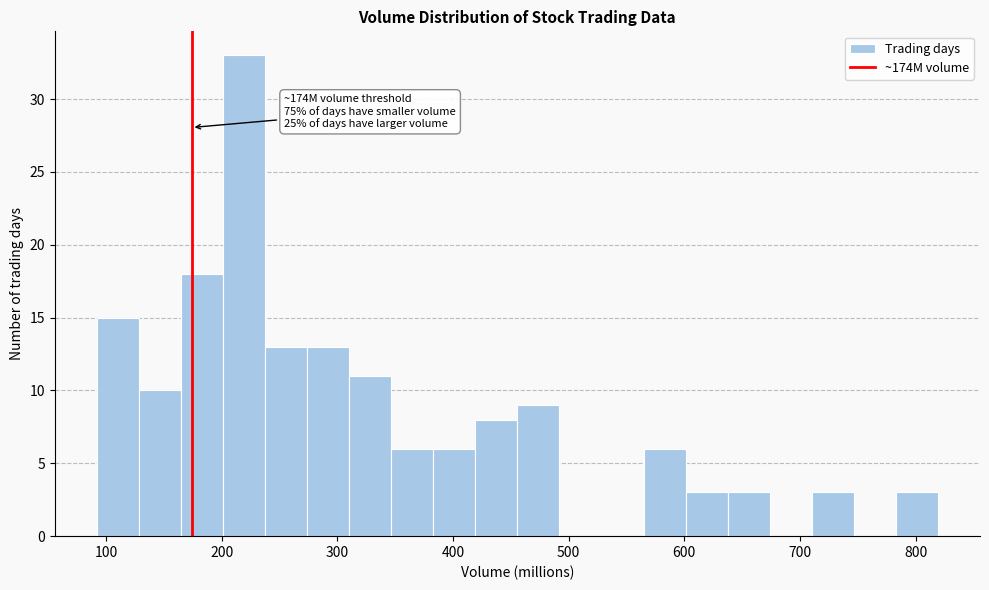

Around what value on the x-axis is the tallest bar? Give the approximate position of its centre, as read against the axis.

220